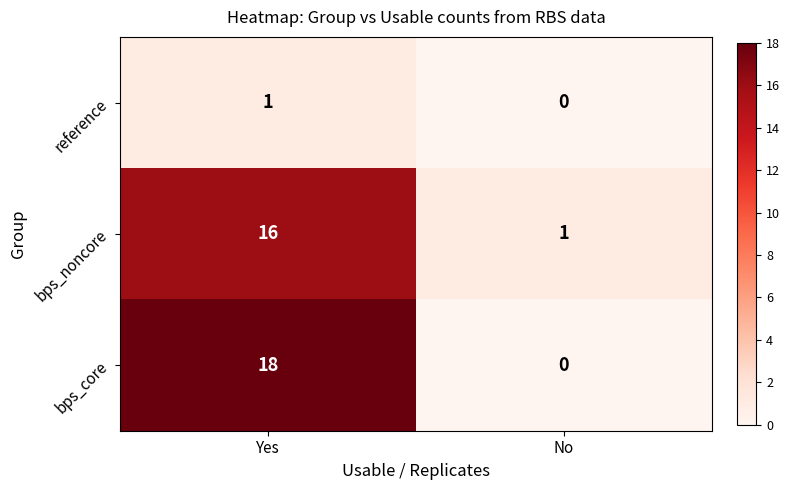

Reading left to right, transcribe all the data shown in this chart.

reference: 1	0
bps_noncore: 16	1
bps_core: 18	0